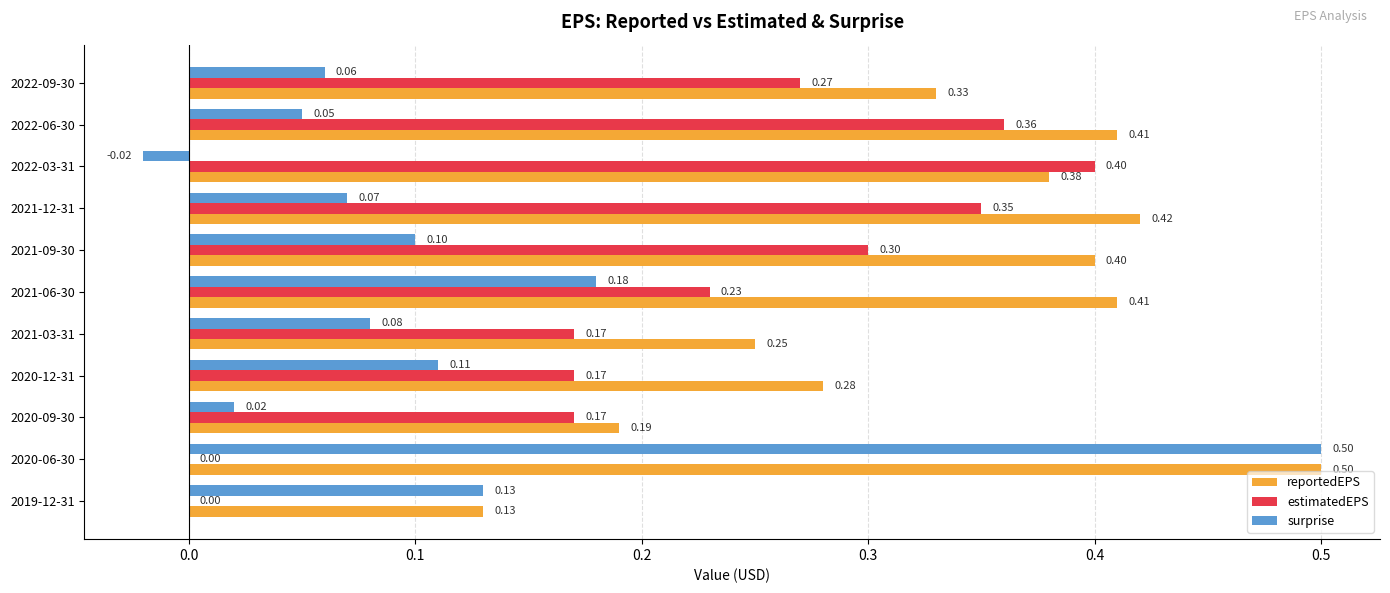

Count the number of categories in the chart.

11